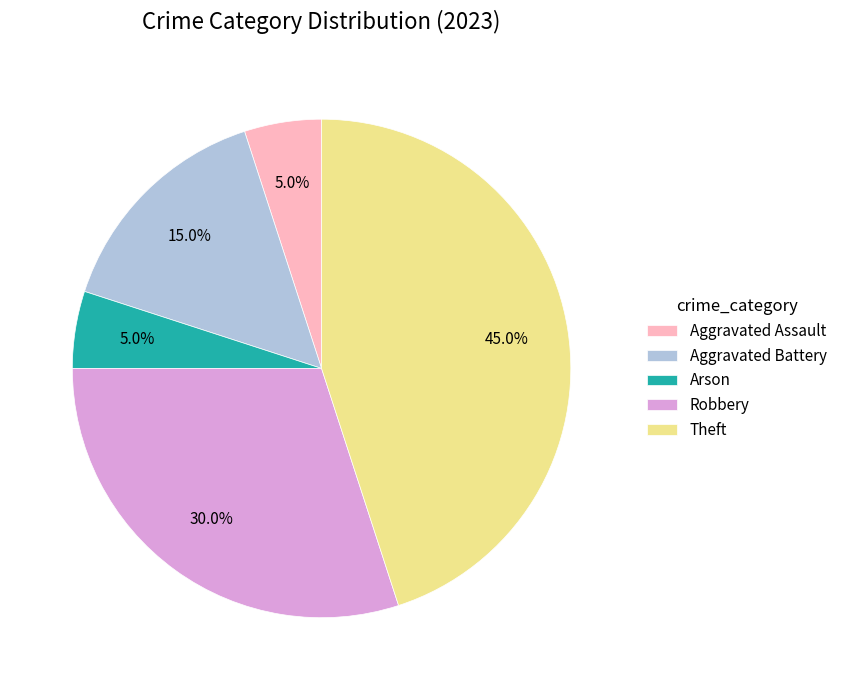

To the nearest percent, what portion does Theft represent?

45%